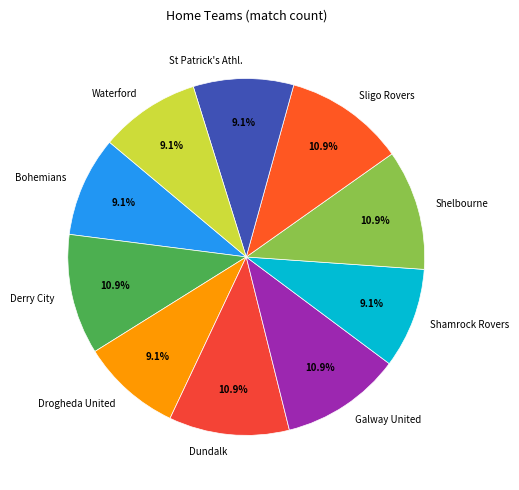

Approximately how many times larger is the value at Waterford compared to Sligo Rovers?

0.8